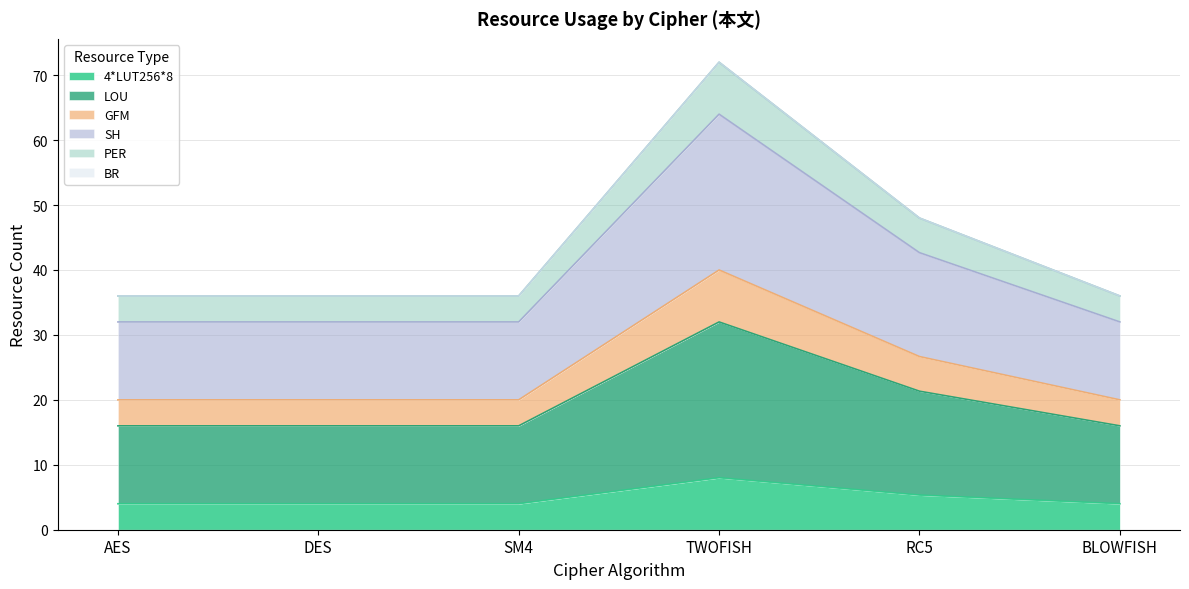

Does the chart display data point markers on the line(s)?

No